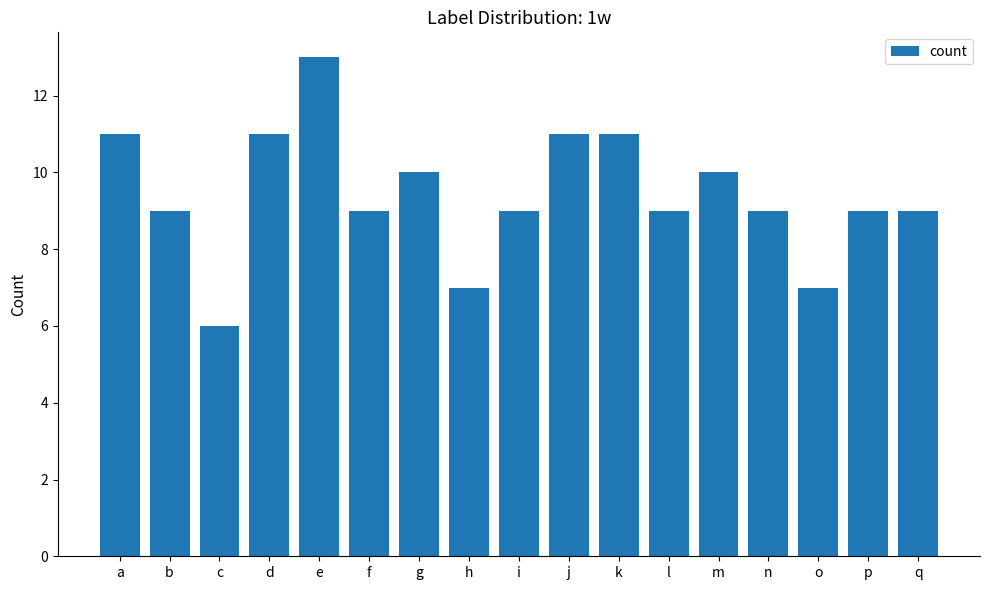

Which category has the lowest value across all series?

c